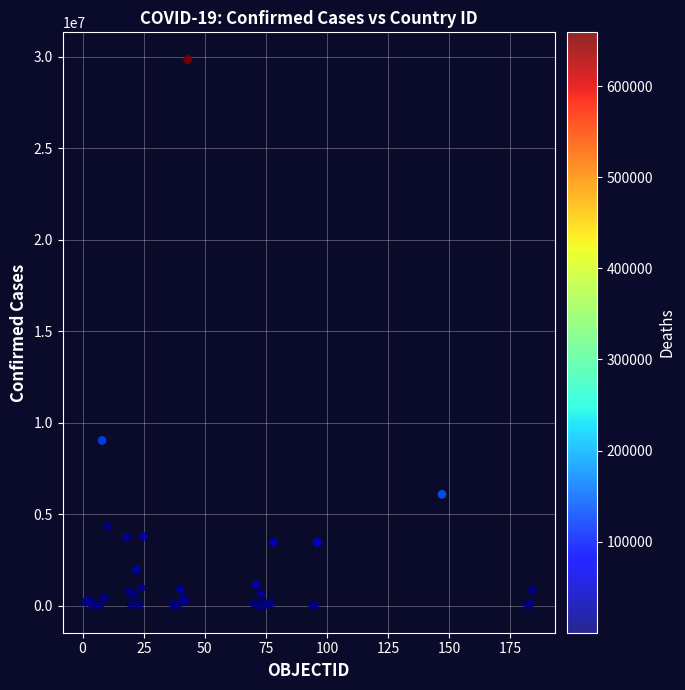

What Y value in the scatter plot is closest to 14928514?

9028730